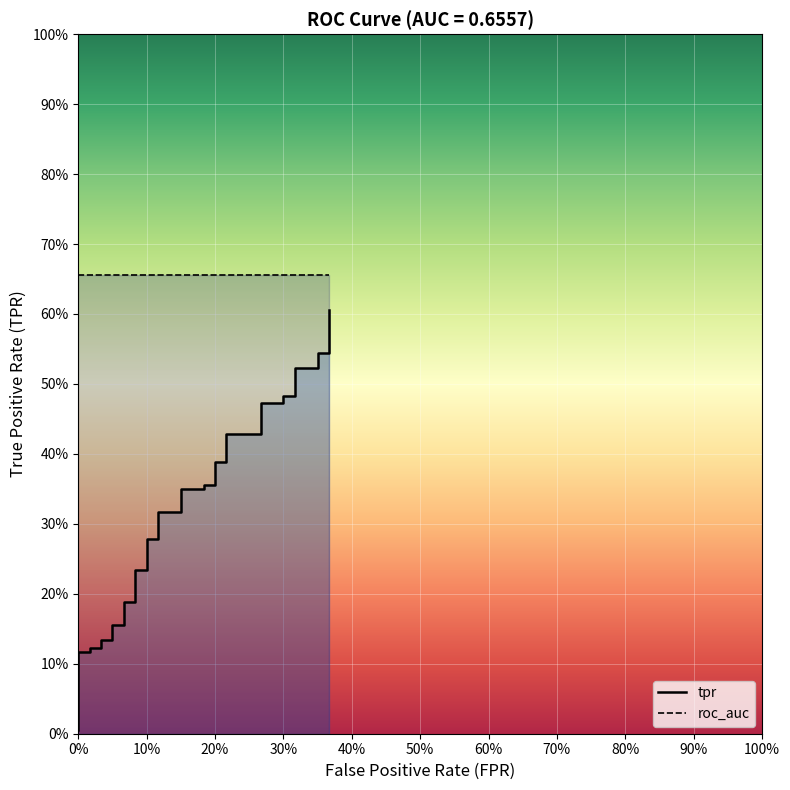

Reading left to right, transcribe all the data shown in this chart.

0.0	0.0	0.0	0.0	0.1	0.1	0.1	0.1	0.1	0.1	0.1	0.1	0.2	0.2	0.2	0.2	0.2	0.2	0.3	0.3	0.3	0.3	0.3	0.3	0.4	0.4	0.4	0.4	0.4	0.4	0.5	0.5	0.5	0.5	0.5	0.5	0.5	0.5	0.6	0.6